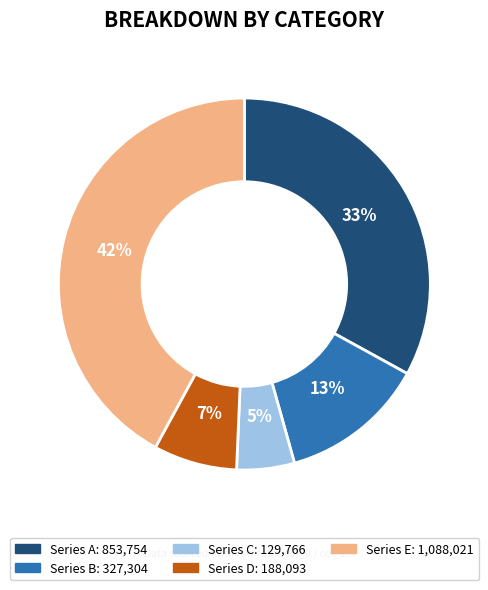

To the nearest percent, what is the average slice percentage?

20%